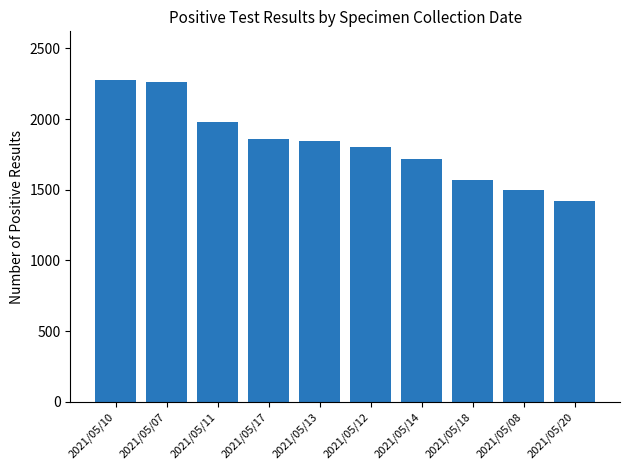

What value does the data have at 2021/05/13, to the nearest 50?

1850